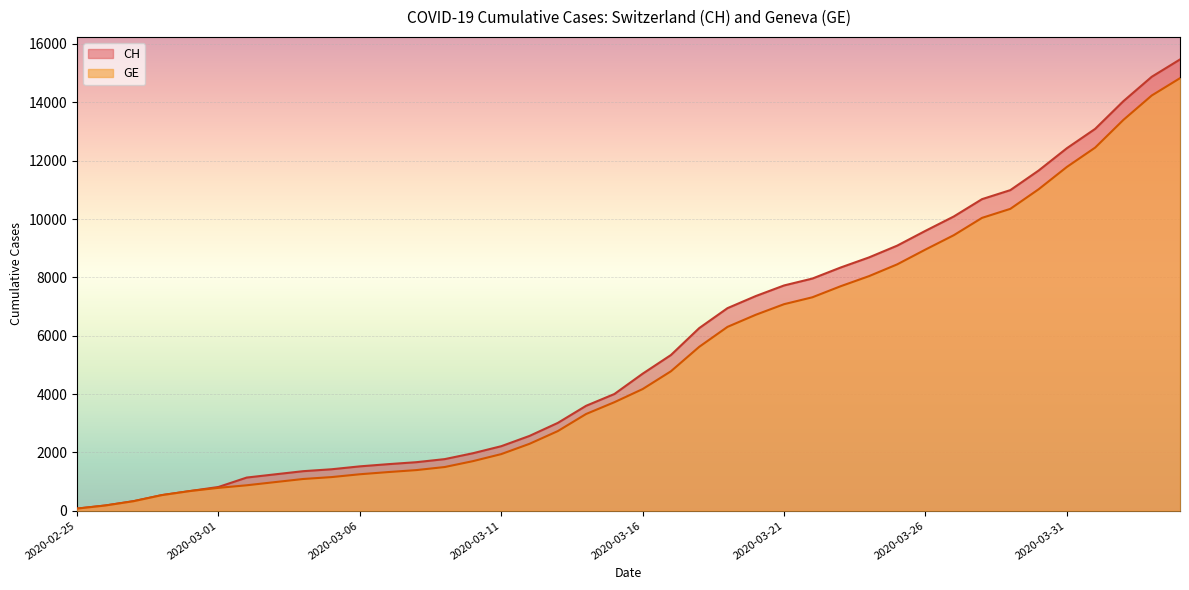

The value of CH at 2020-03-11 is 2211. True or false?

True